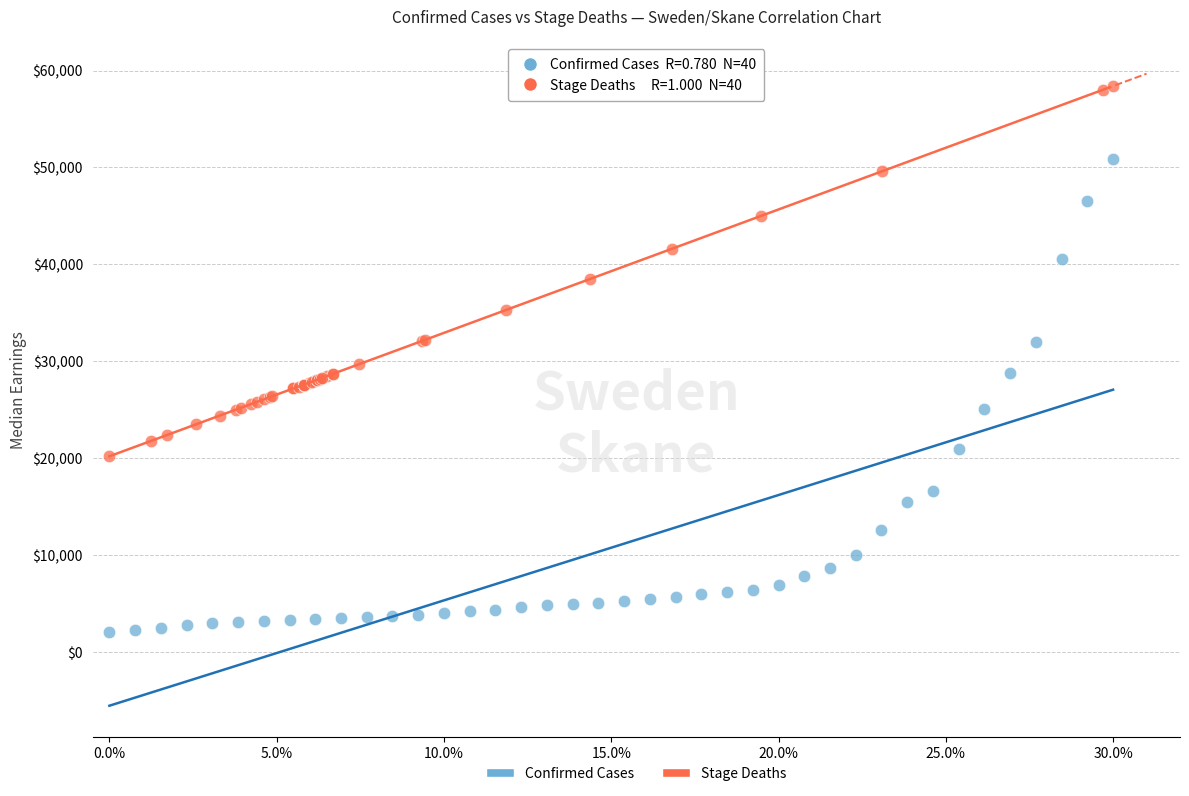

Which series has the widest spread of Y values?

Confirmed Cases